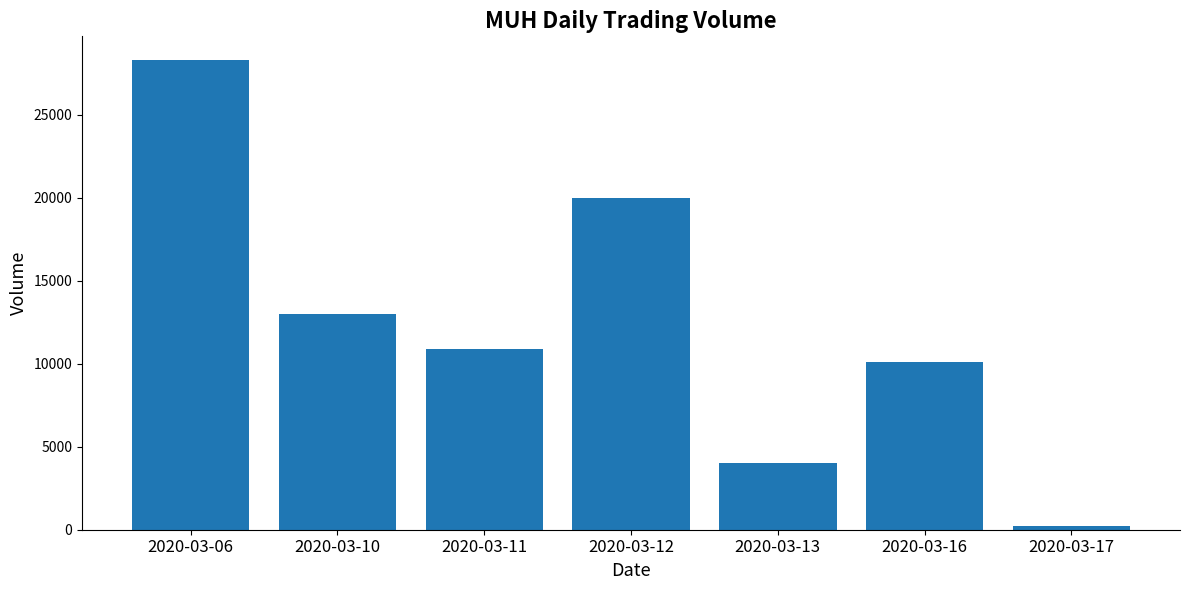

The chart shows a value of 3099 at 2020-03-11. True or false?

False